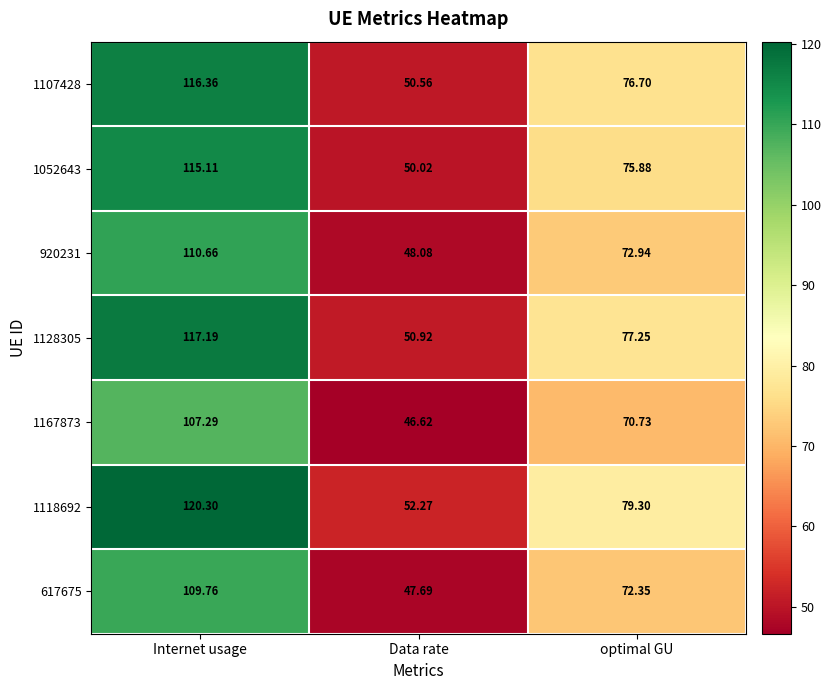

At which category is the sum across all series the highest?

Internet usage